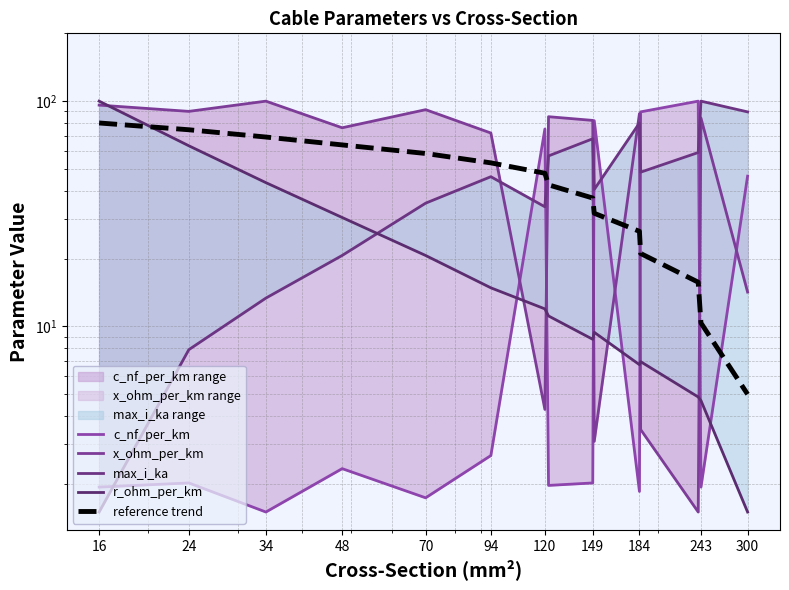

How many lines are shown in the chart?

5